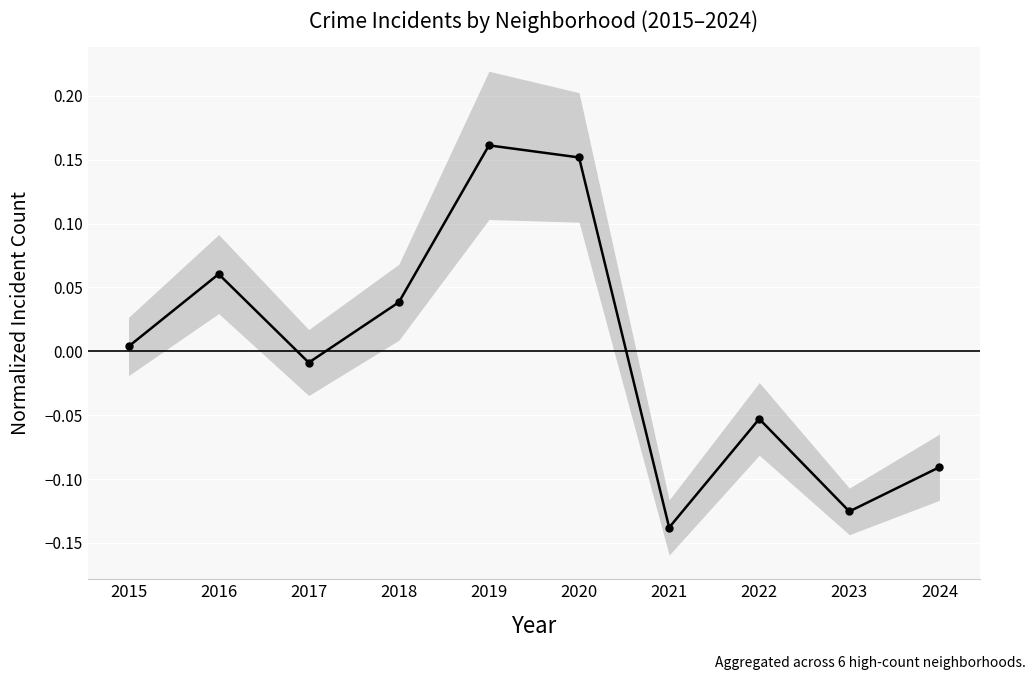

Reading left to right, list all the values displayed in this chart.

0.0	0.1	-0.0	0.0	0.2	0.2	-0.1	-0.1	-0.1	-0.1